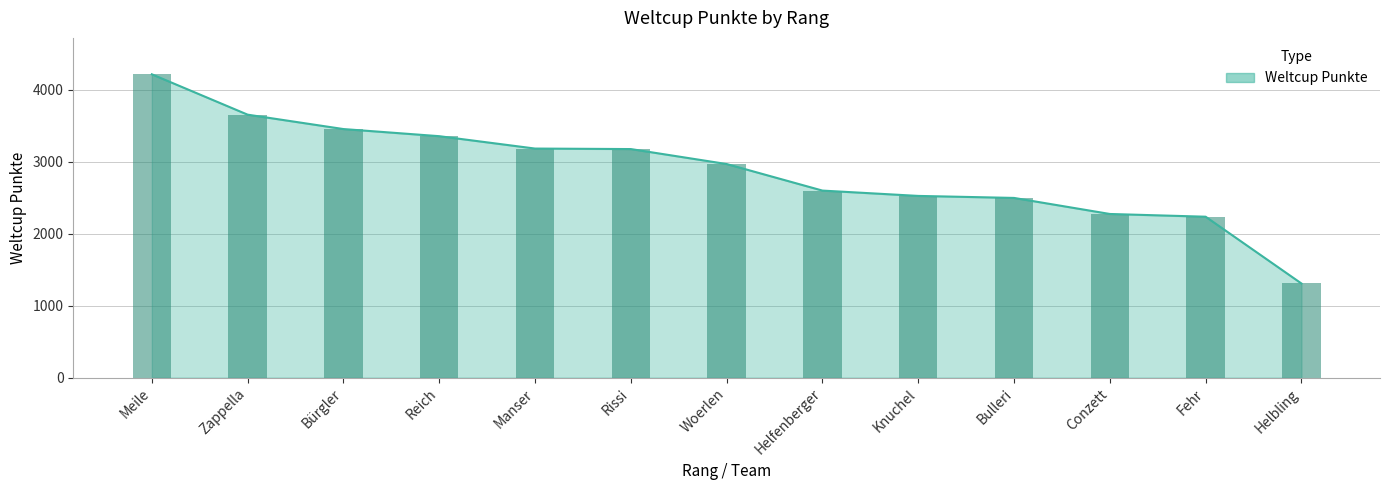

What is the greatest value displayed?

4215